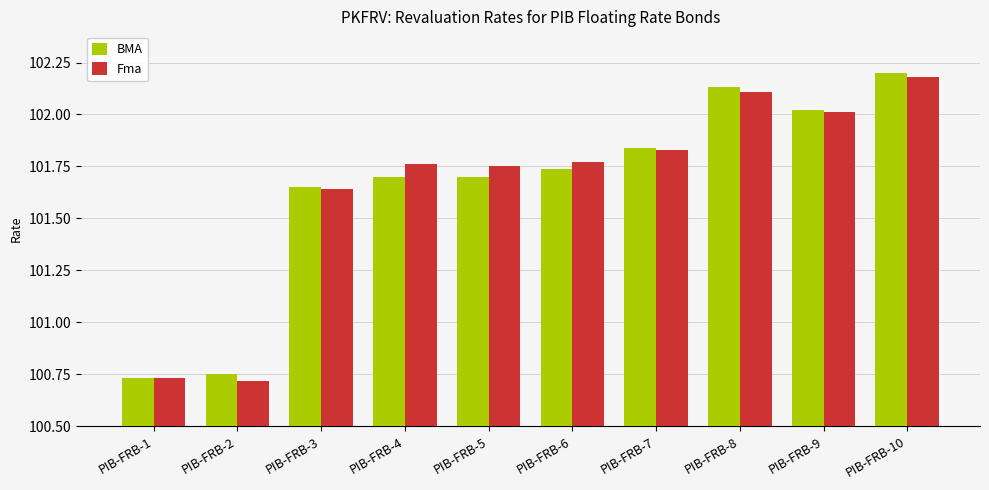

Which category has the highest value across all series?

PIB-FRB-10